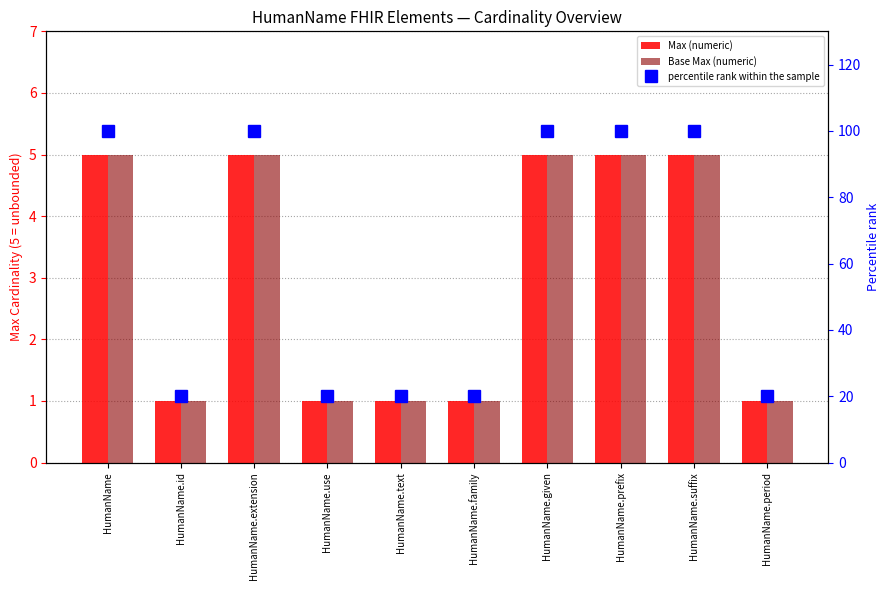

At HumanName.suffix, list the series in order from smallest to largest.

Max (numeric), Base Max (numeric), percentile rank within the sample